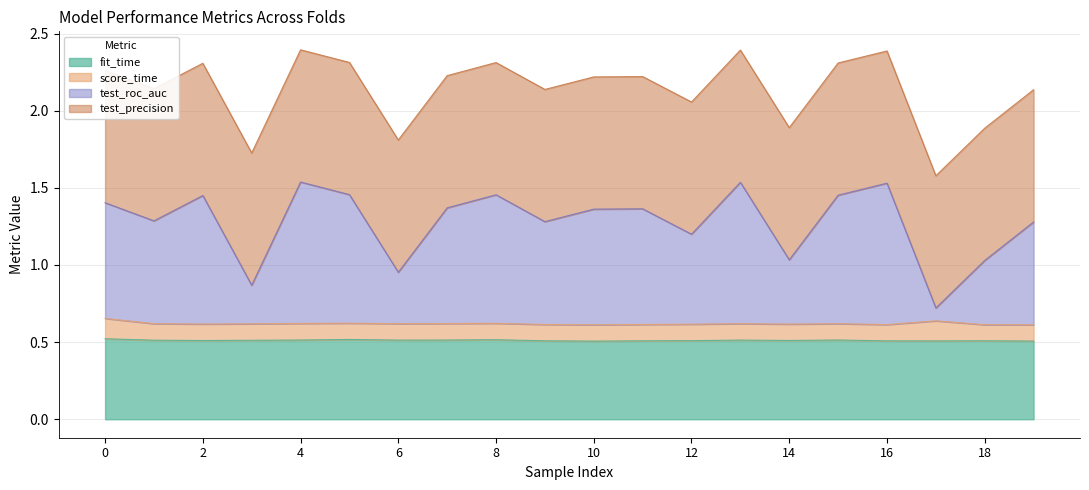

Where is test_roc_auc nearest to the value 1?

18